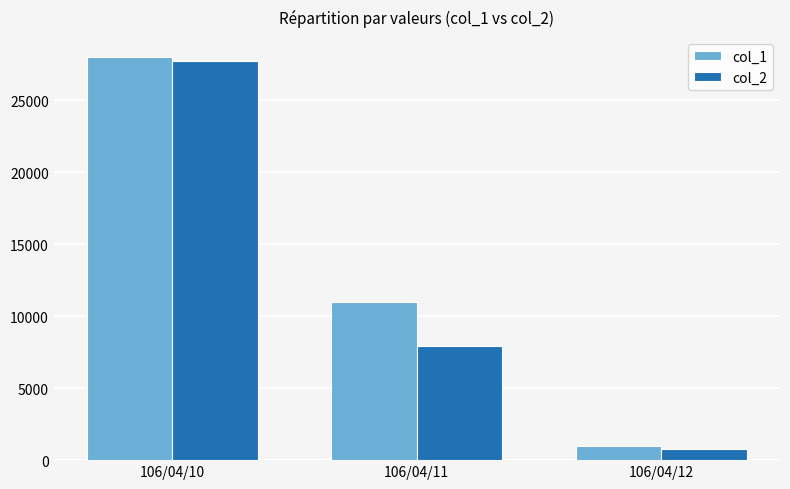

List the series in order of their overall mean, lowest first.

col_2, col_1